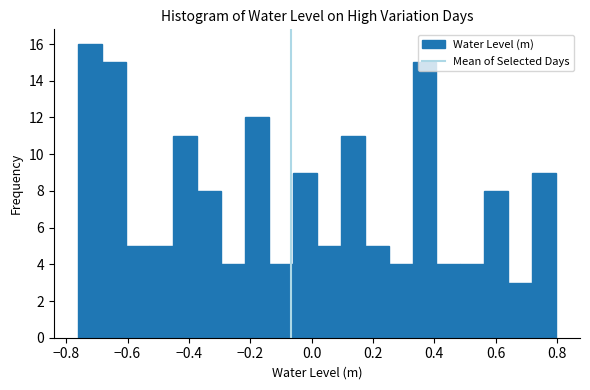

Read against the x-axis, roughly where is the centre of the tallest bar?

-0.72